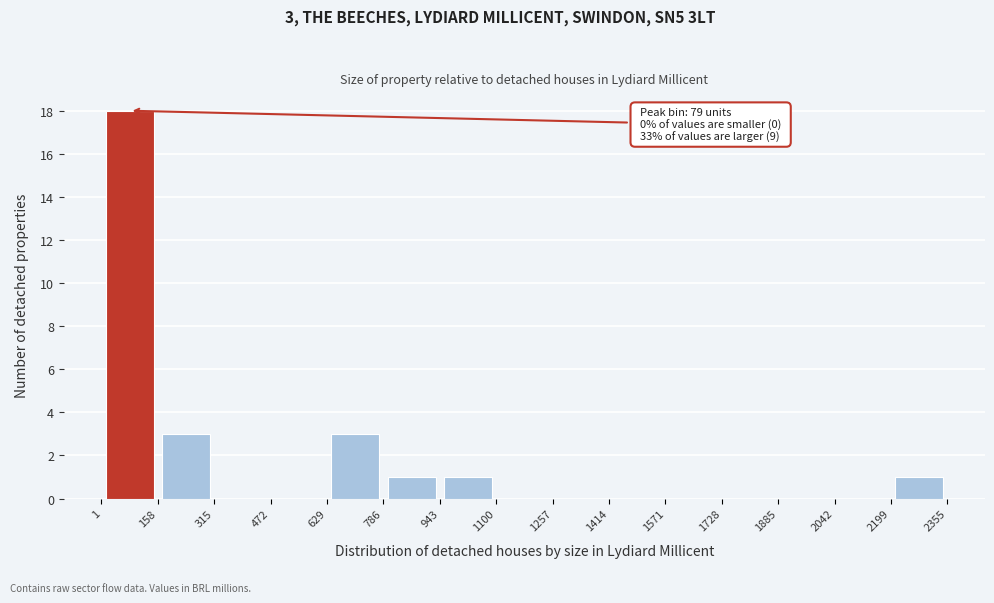

Over which range of the x-axis is the bar tallest?

1 to 158